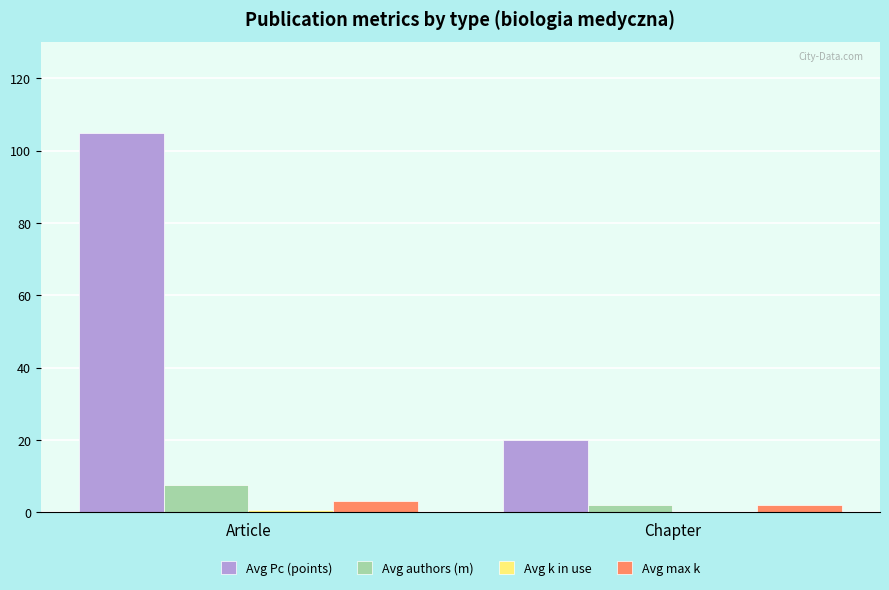

Is it true that Avg authors (m) equals 7.7 at Article?

True